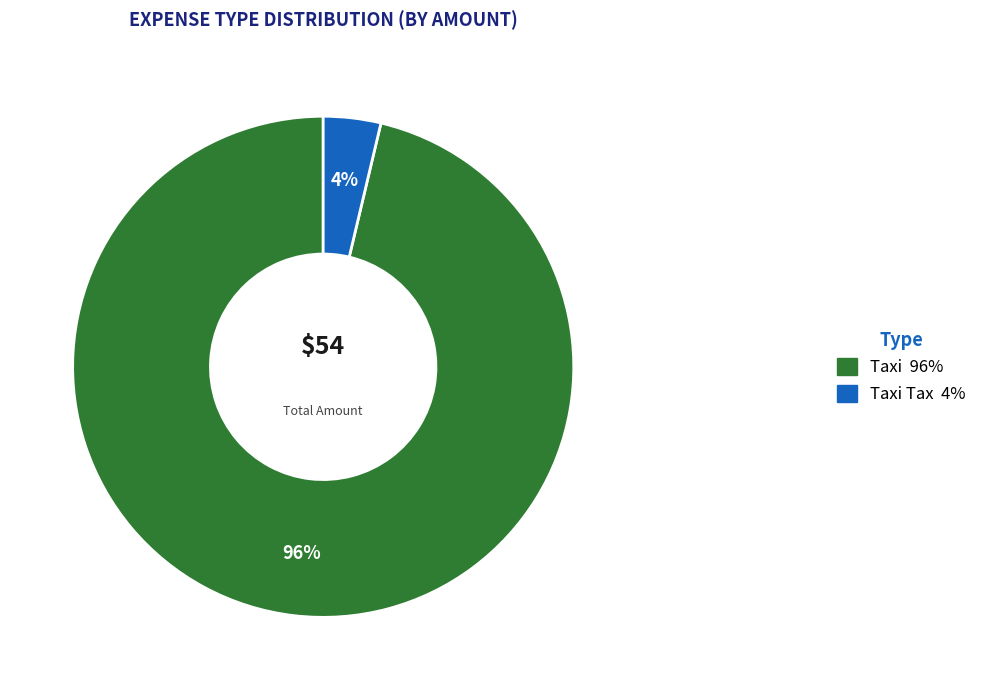

To the nearest percent, what is the average slice percentage?

50%